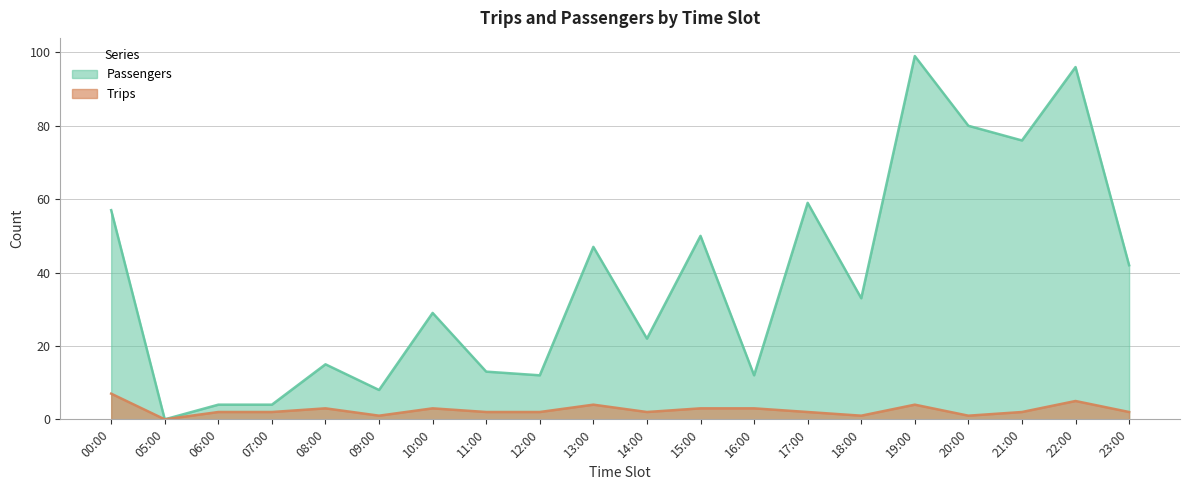

What are all the series names shown in the legend?

Passengers, Trips